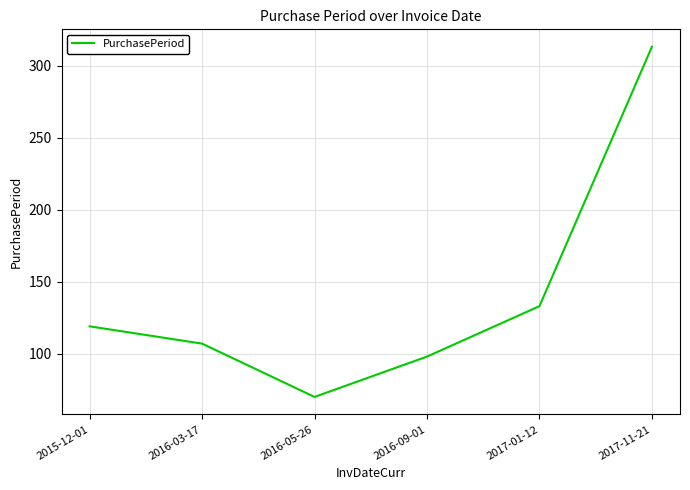

At which category does the chart reach its peak across all series?

2017-11-21